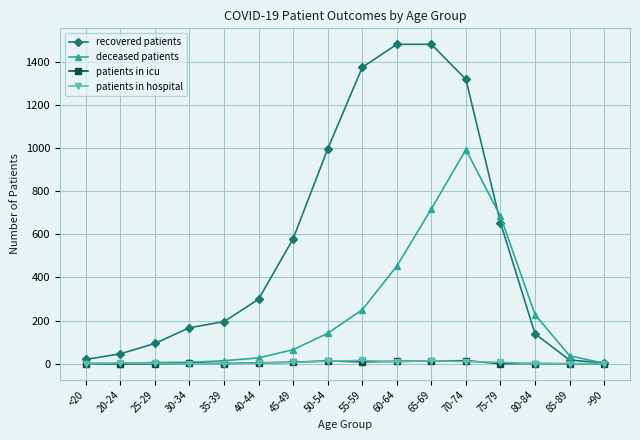

Is it true that patients in hospital equals 9 at 60-64?

True